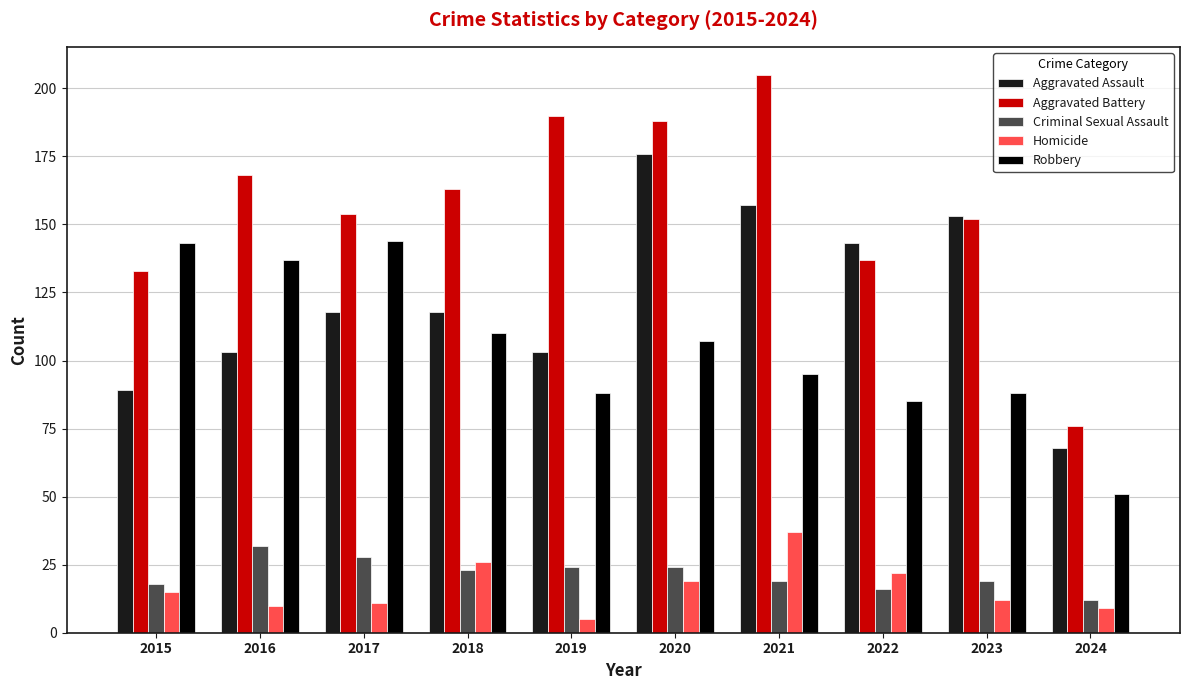

Which series has the largest total across all categories?

Aggravated Battery